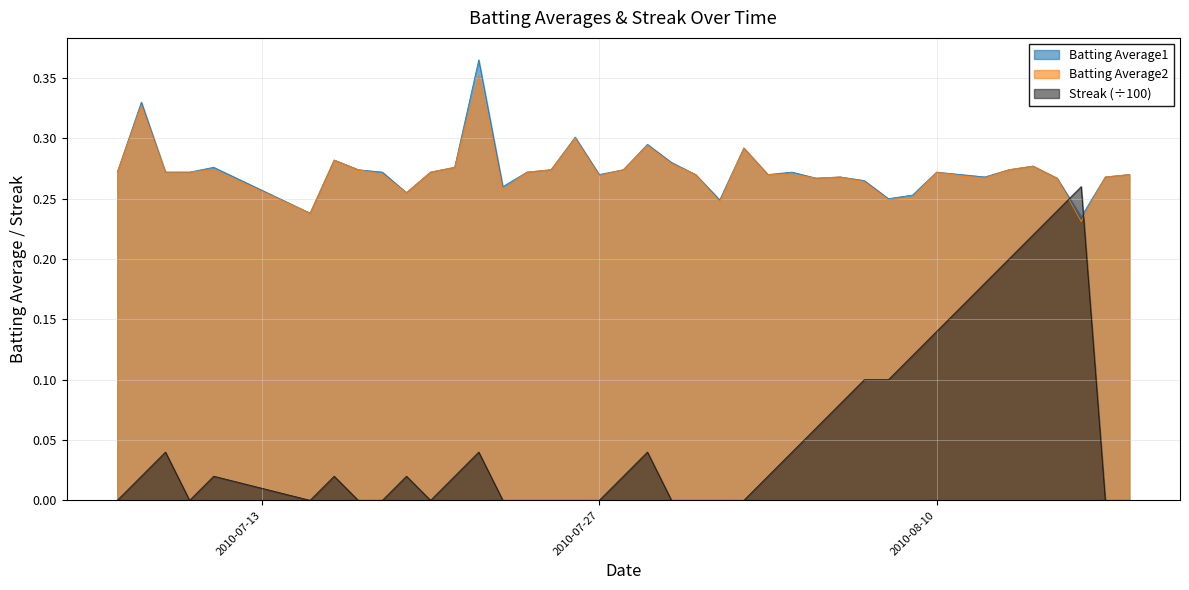

Which category has the lowest value in the Streak series?

2010-07-07